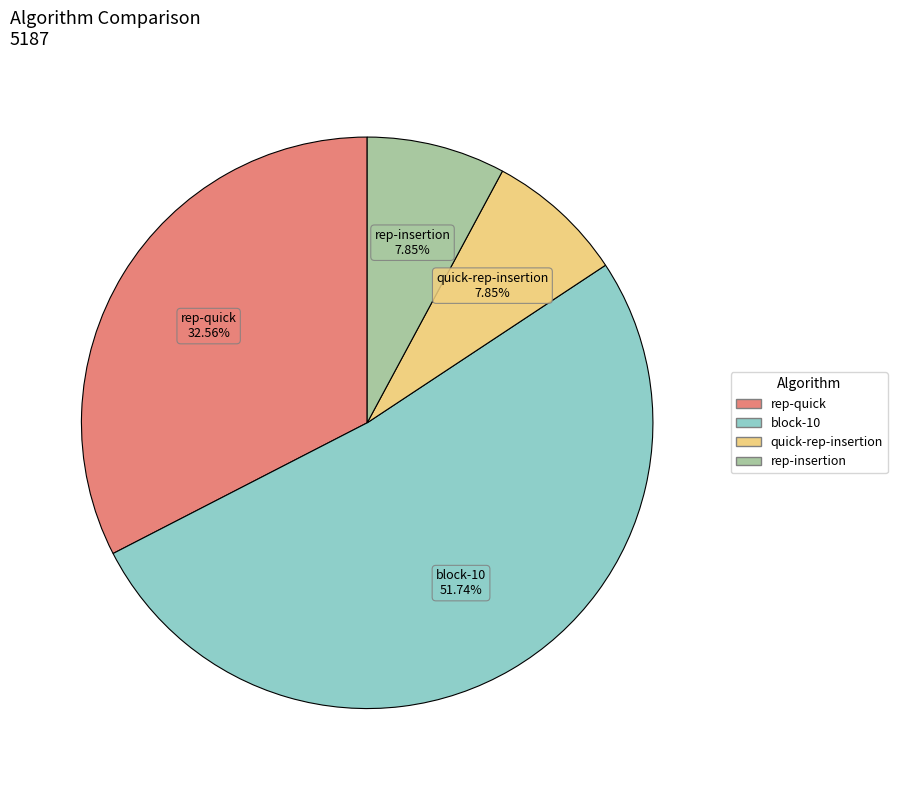

Is it true that rep-insertion is 8% of the pie?

True